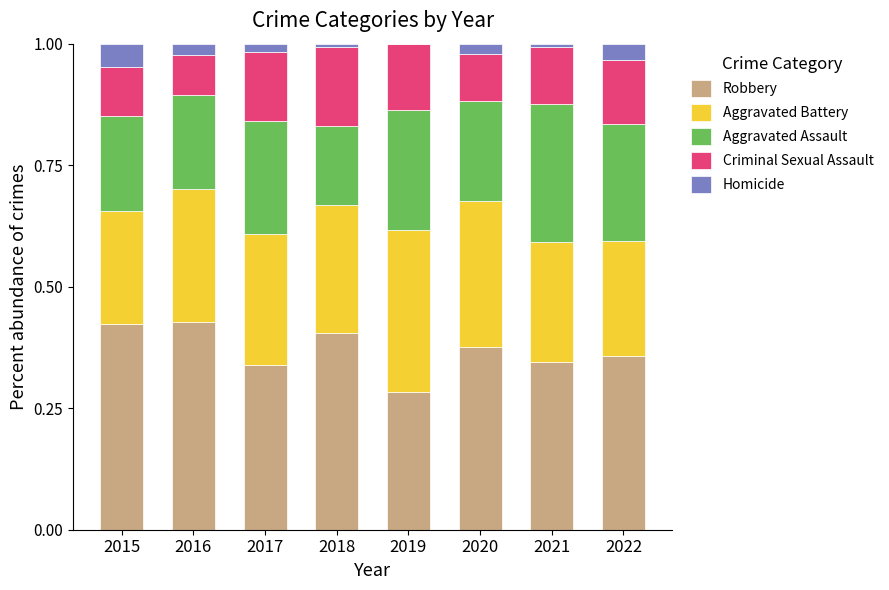

What is the total value across all series at 2015?

1.0